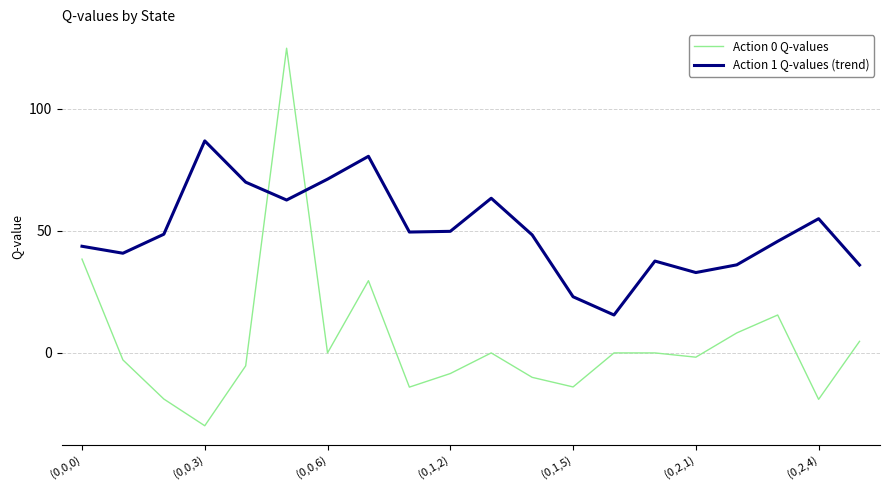

List the series in order of their overall mean, highest first.

Action 1 Q-values (trend), Action 0 Q-values